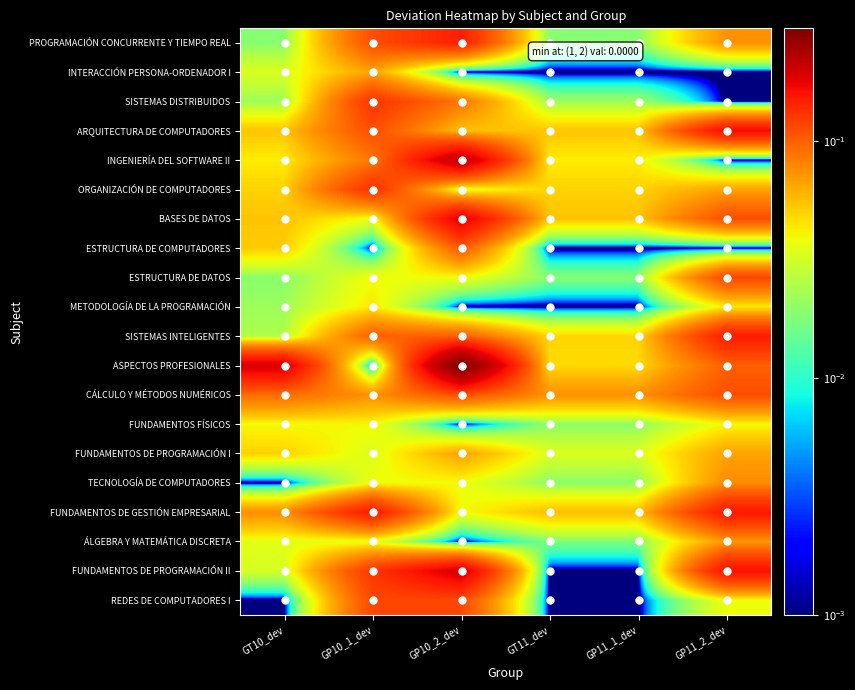

At GP11_1_dev, list the series in order from smallest to largest.

INTERACCIÓN PERSONA-ORDENADOR I, ESTRUCTURA DE COMPUTADORES, METODOLOGÍA DE LA PROGRAMACIÓN, FUNDAMENTOS DE PROGRAMACIÓN II, REDES DE COMPUTADORES I, ÁLGEBRA Y MATEMÁTICA DISCRETA, PROGRAMACIÓN CONCURRENTE Y TIEMPO REAL, ESTRUCTURA DE DATOS, TECNOLOGÍA DE COMPUTADORES, FUNDAMENTOS FÍSICOS, SISTEMAS DISTRIBUIDOS, FUNDAMENTOS DE PROGRAMACIÓN I, INGENIERÍA DEL SOFTWARE II, ASPECTOS PROFESIONALES, SISTEMAS INTELIGENTES, ORGANIZACIÓN DE COMPUTADORES, ARQUITECTURA DE COMPUTADORES, BASES DE DATOS, FUNDAMENTOS DE GESTIÓN EMPRESARIAL, CÁLCULO Y MÉTODOS NUMÉRICOS